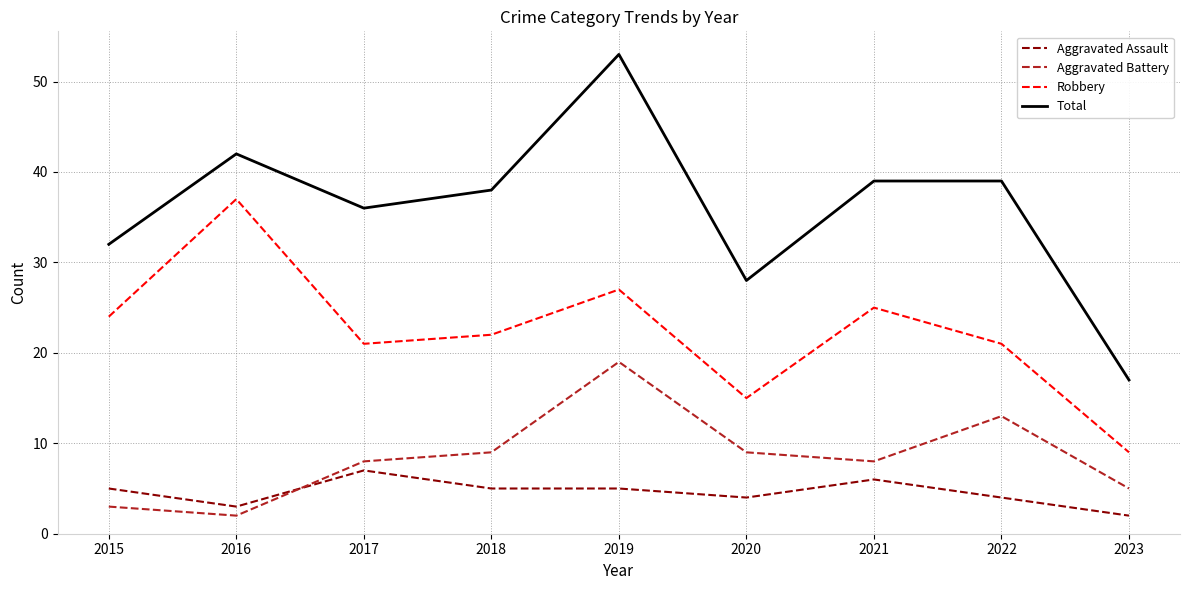

At how many categories does at least one series exceed 6?

9